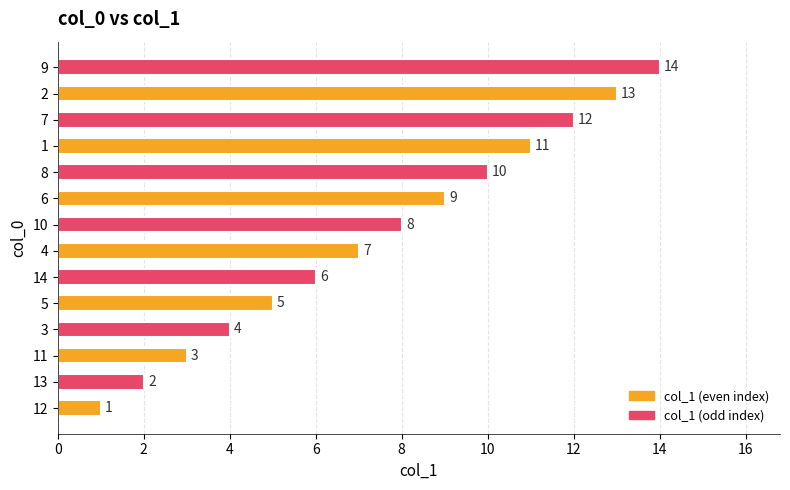

True or false: the data shows 3 at 11.

True